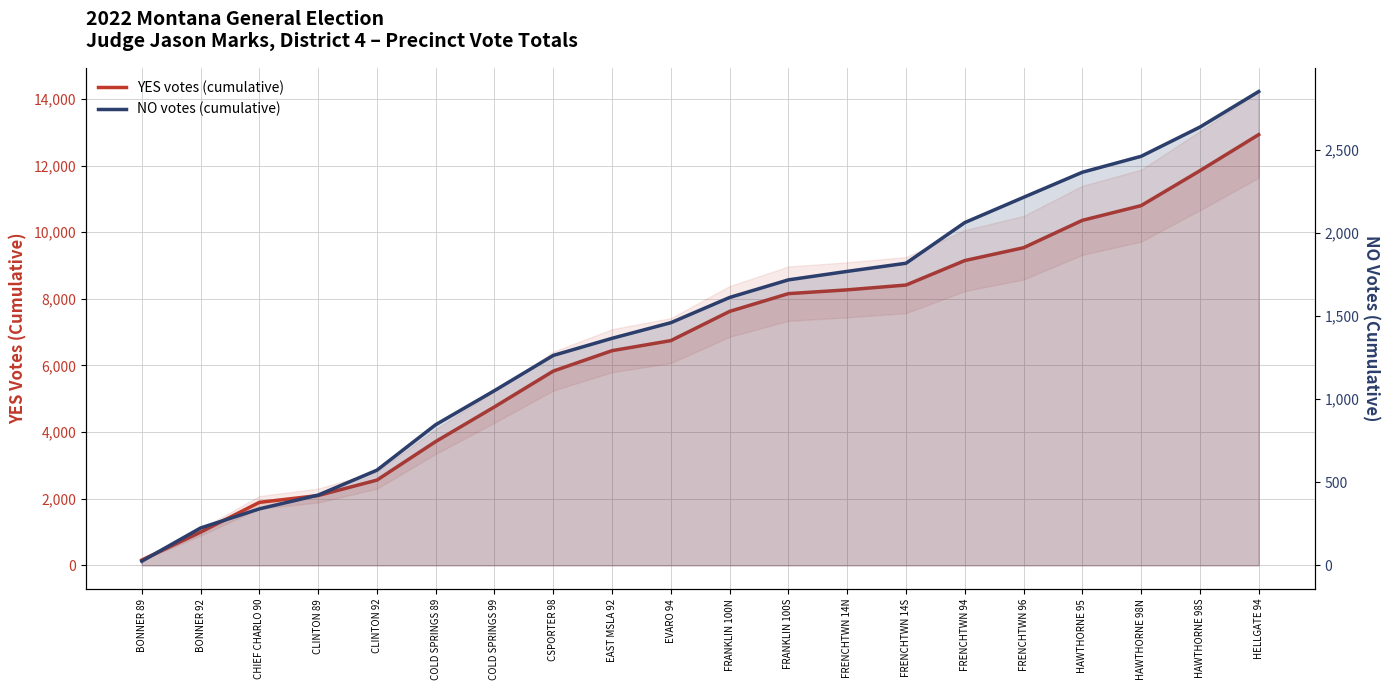

List the labels in order of YES votes (cumulative) value, smallest first.

BONNER 89, BONNER 92, CHIEF CHARLO 90, CLINTON 89, CLINTON 92, COLD SPRINGS 89, COLD SPRINGS 99, CSPORTER 98, EAST MSLA 92, EVARO 94, FRANKLIN 100N, FRANKLIN 100S, FRENCHTWN 14N, FRENCHTWN 14S, FRENCHTWN 94, FRENCHTWN 96, HAWTHORNE 95, HAWTHORNE 98N, HAWTHORNE 98S, HELLGATE 94